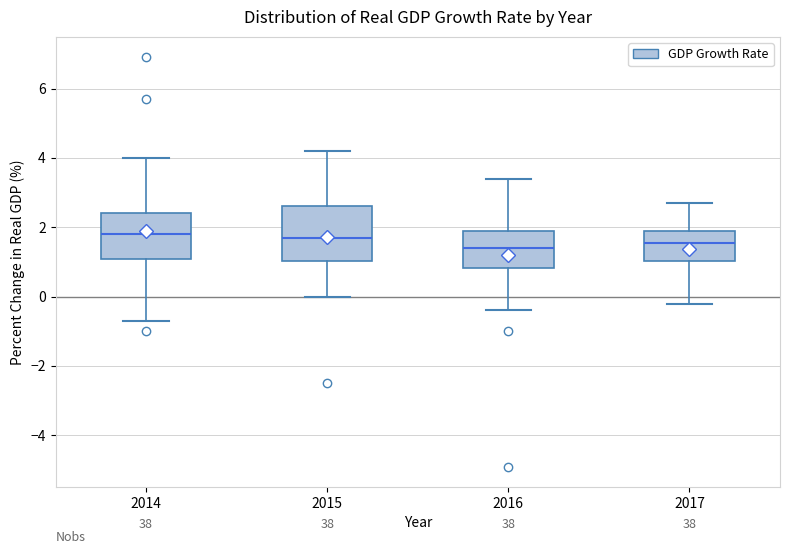

Where does the median line of the box at x = 2016 sit on the y-axis? The values are not printed on the chart, so give them approximately, as read against the axis.

1.4